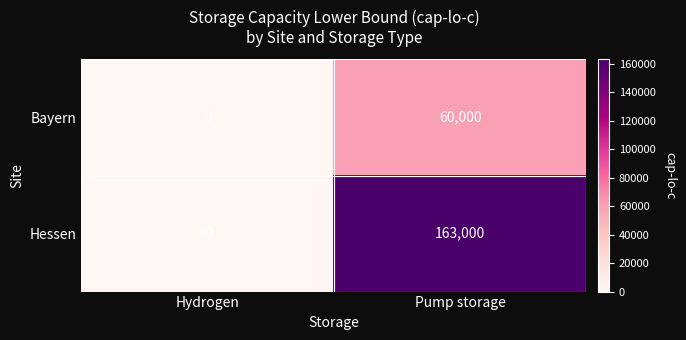

How many distinct data groups are displayed?

2